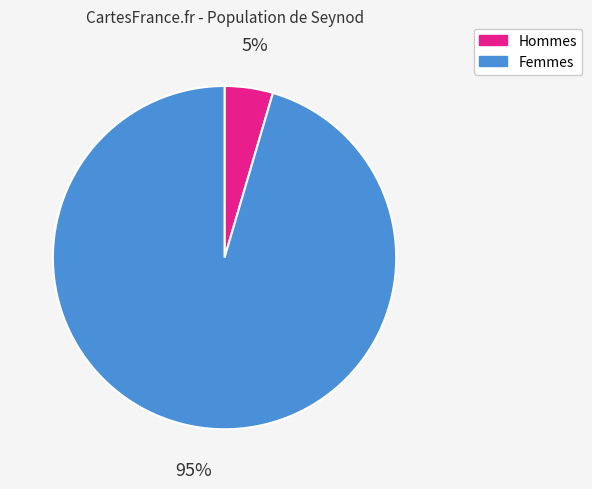

Does any single category account for the majority?

Yes